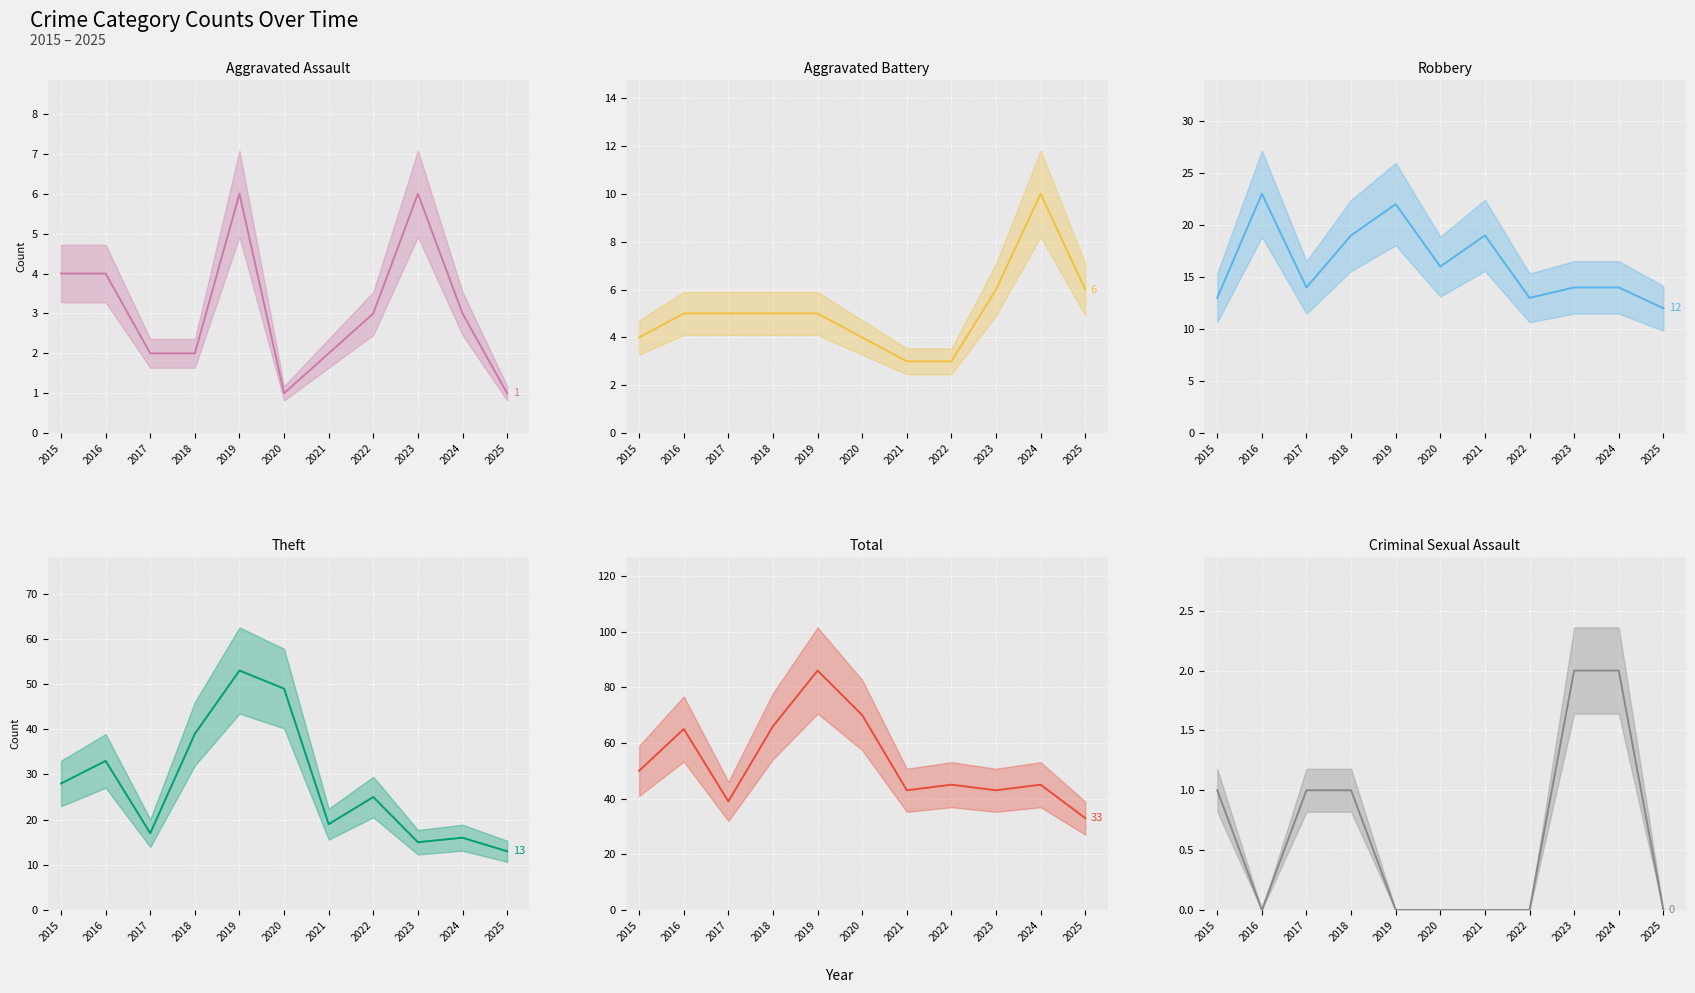

Where does the Aggravated Assault series first go above 3?

2015